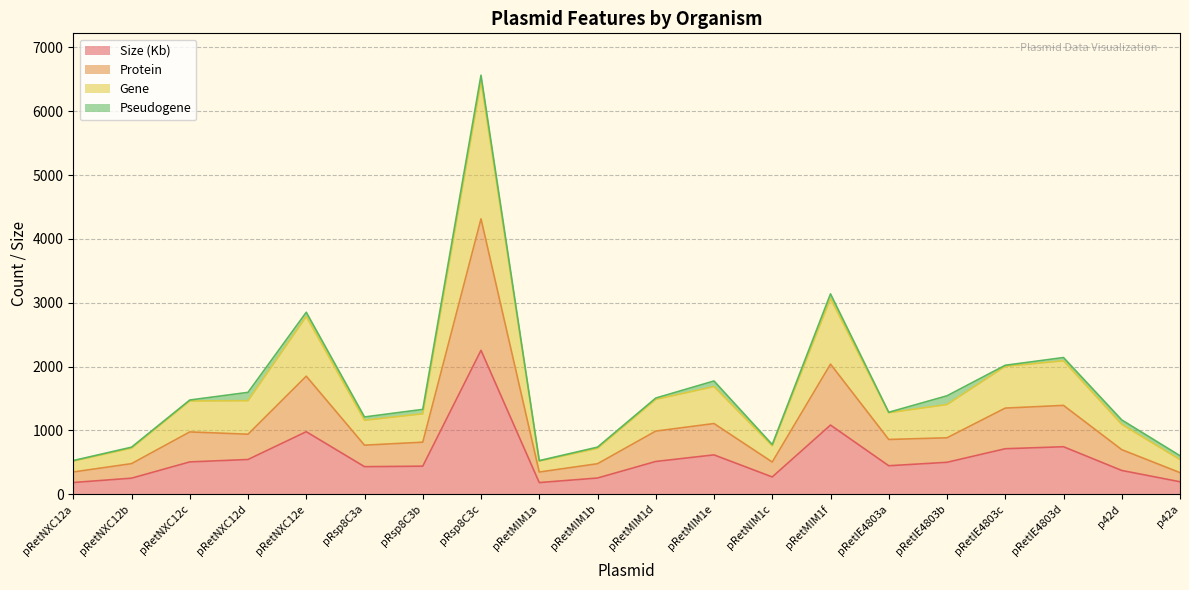

The Size (Kb) series shows 742.9 at pRetIE4803d. True or false?

True